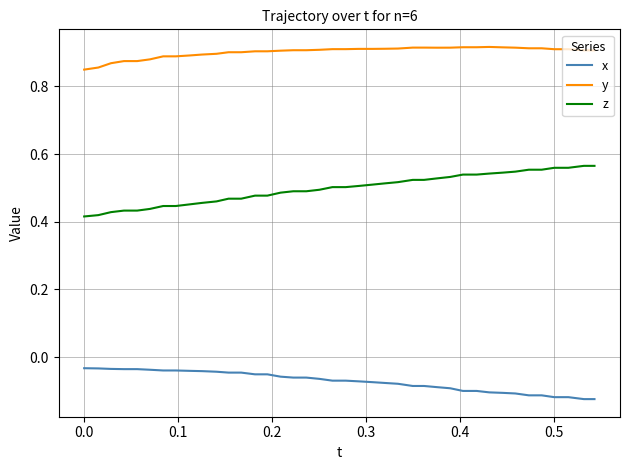

Rank the series by their average value, from highest to lowest.

y, z, x